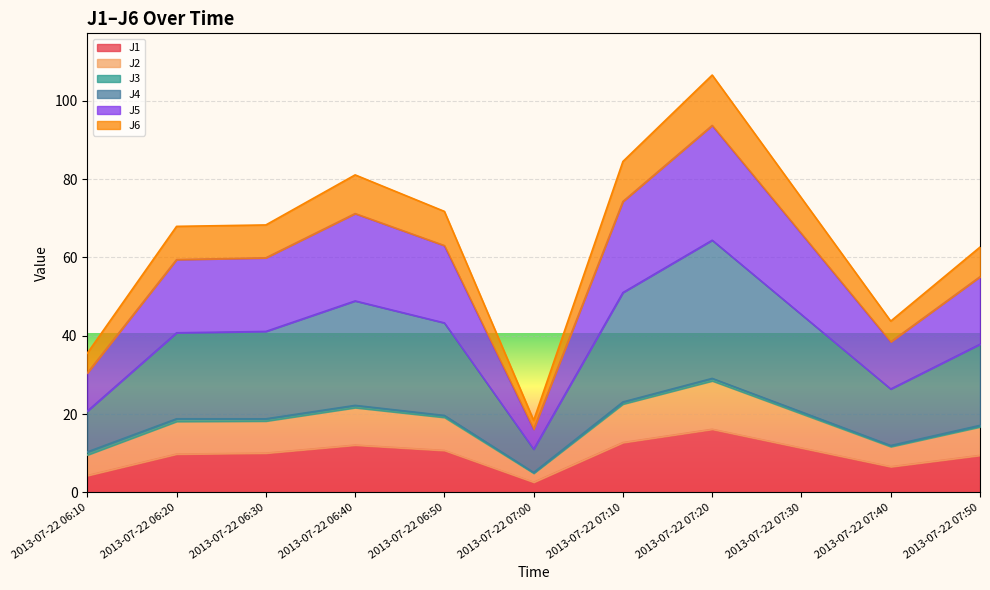

At which category is the sum across all series the highest?

2013-07-22 07:20